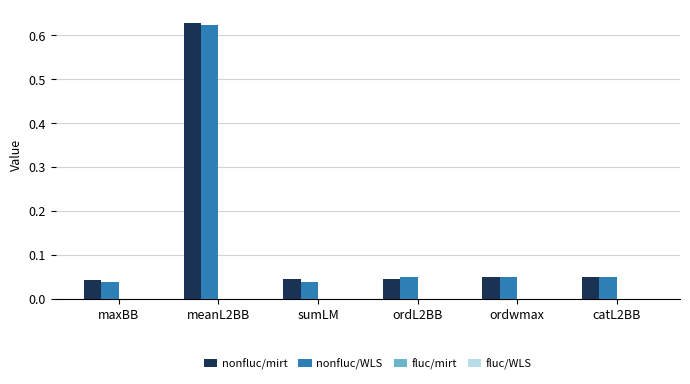

Is the value of nonfluc/WLS at sumLM greater than the value of nonfluc/mirt at meanL2BB?

No